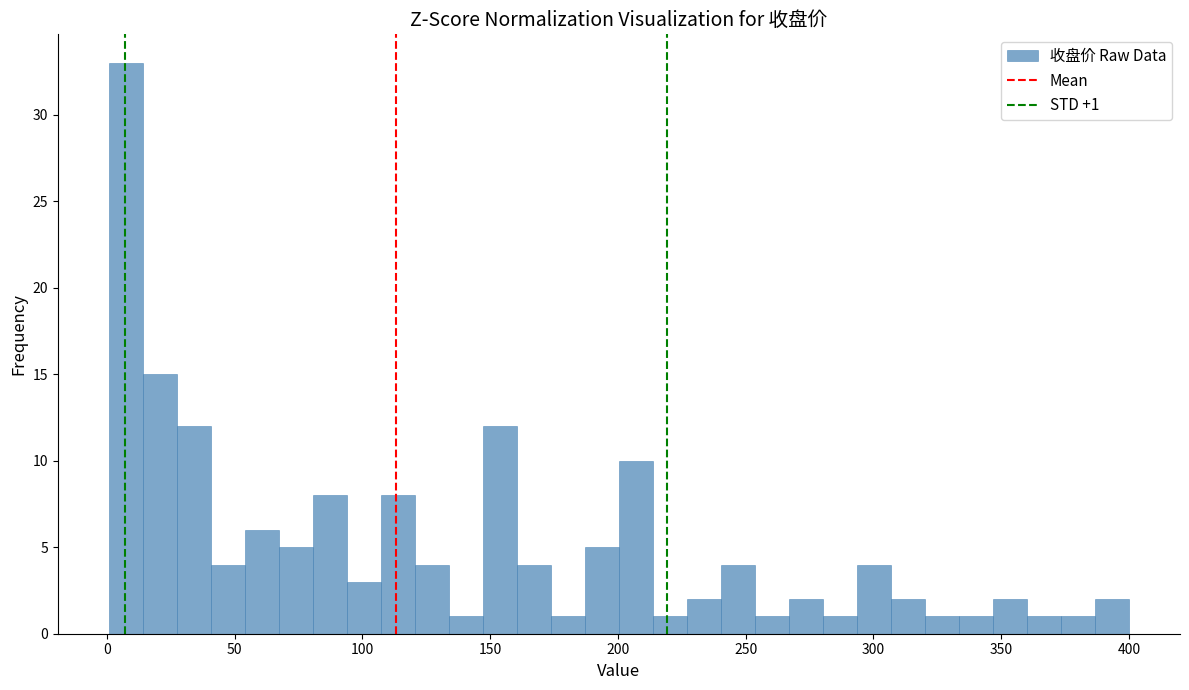

Read against the x-axis, roughly where is the centre of the tallest bar?

5